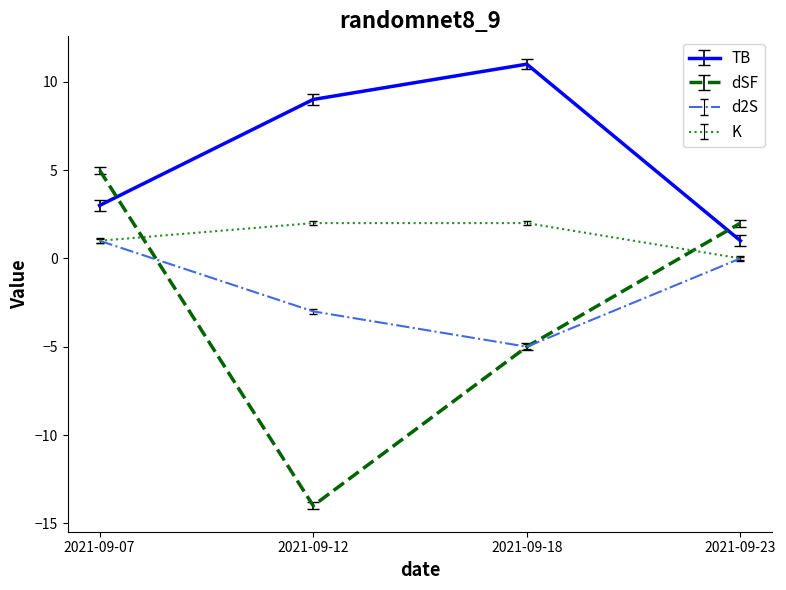

Does the chart have visible grid lines?

No